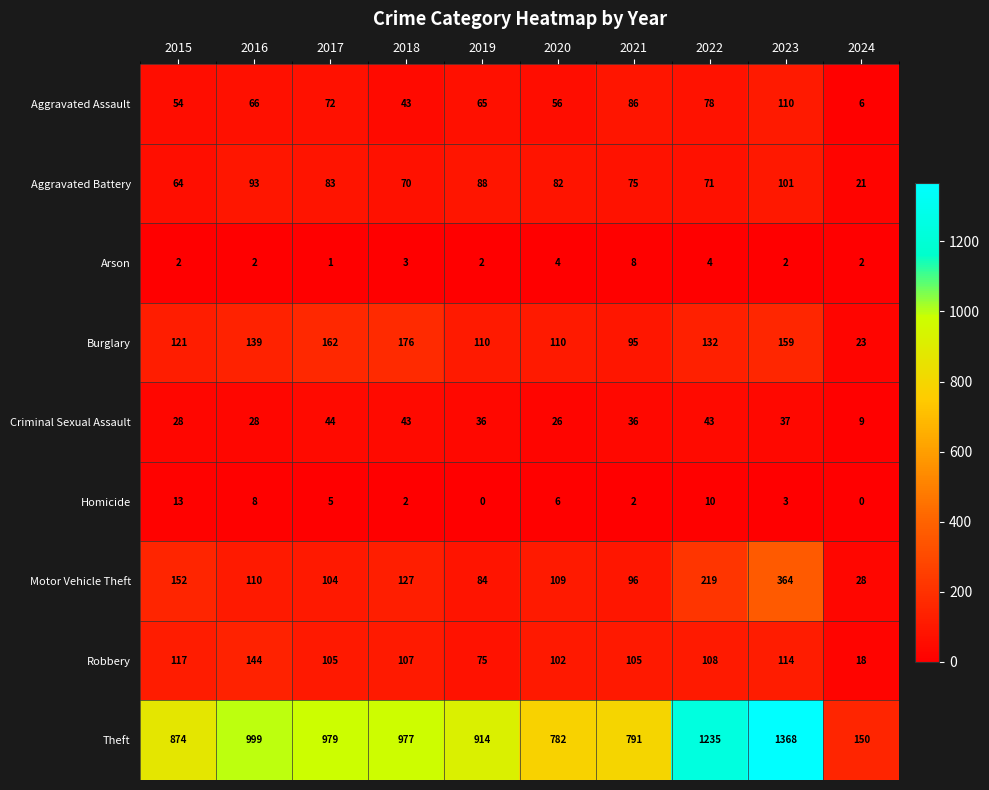

Between 2019 and 2024, which series saw the biggest shift?

Theft